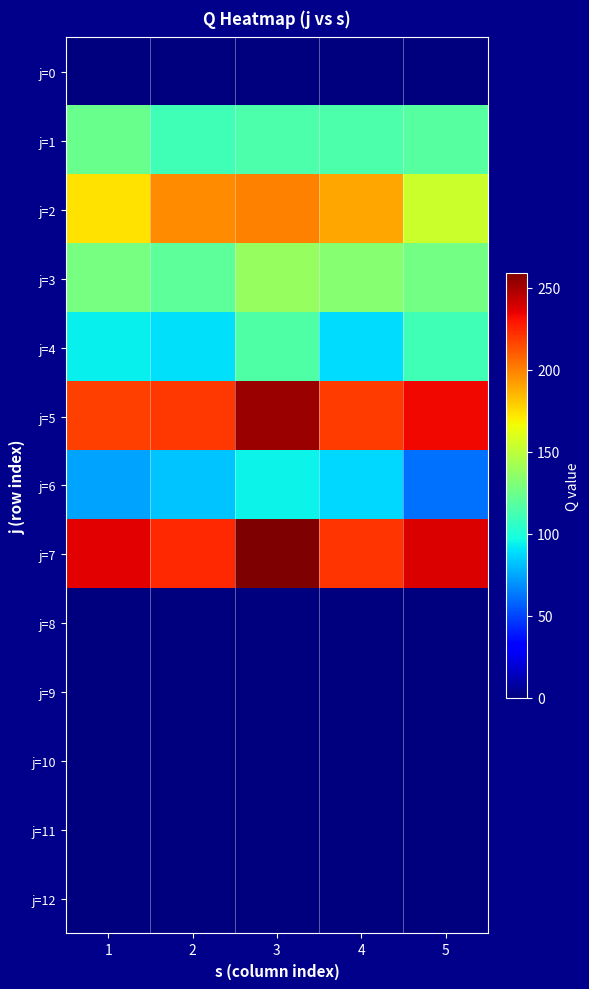

Which has a higher value, 3 or 5?

3